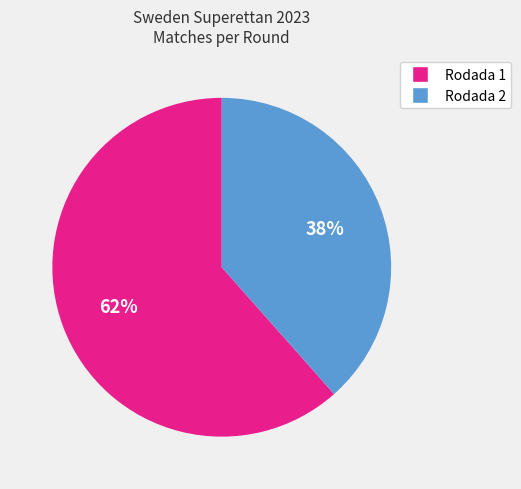

Combined, do Rodada 2 and Rodada 1 account for over 50%?

Yes